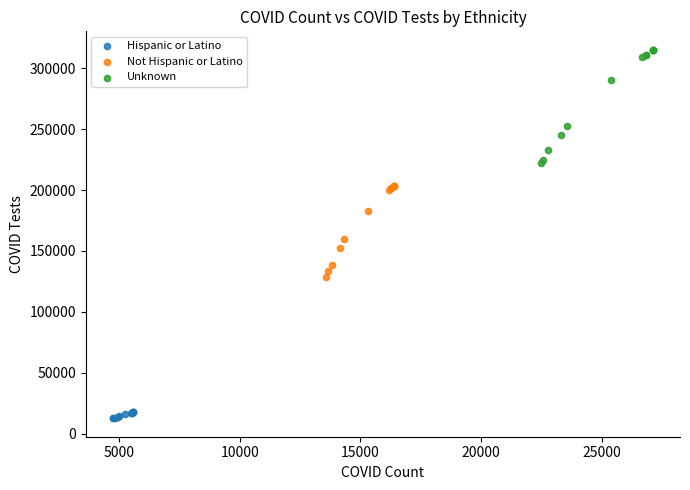

Which series contains the highest Y value?

Unknown